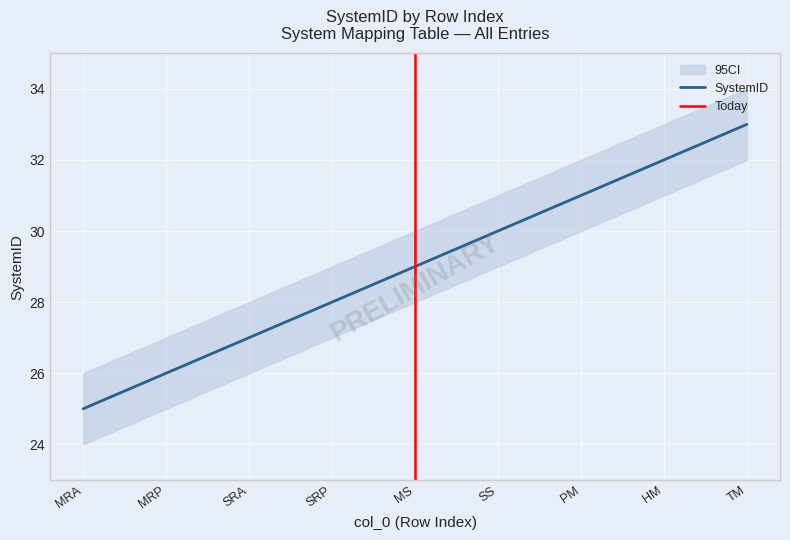

True or false: SystemID has a value of 25 at MRA.

True